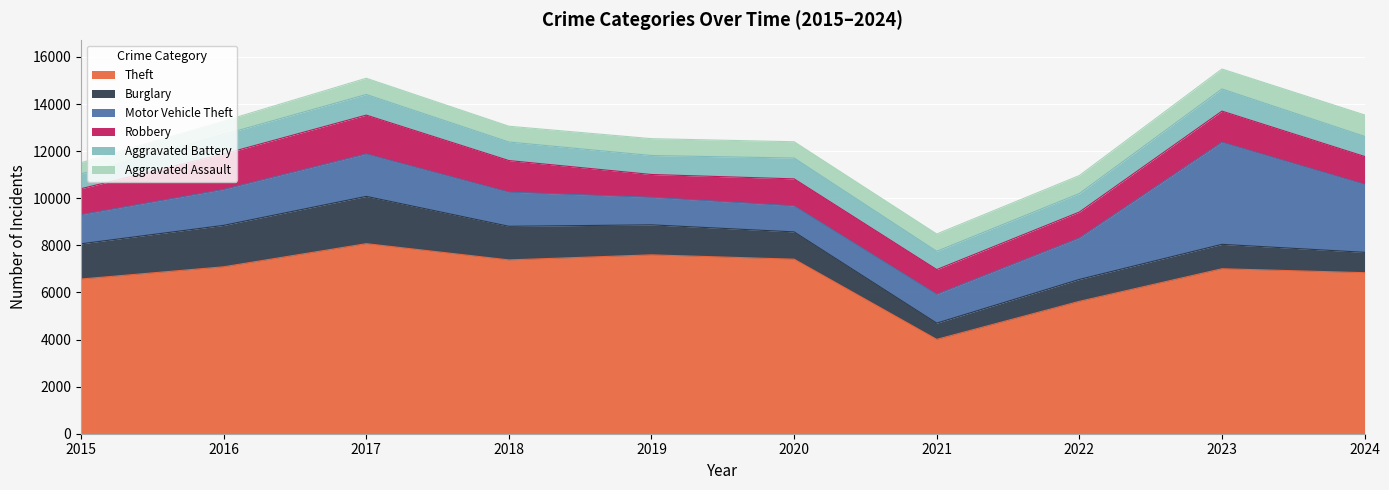

What is the smallest value displayed?

474